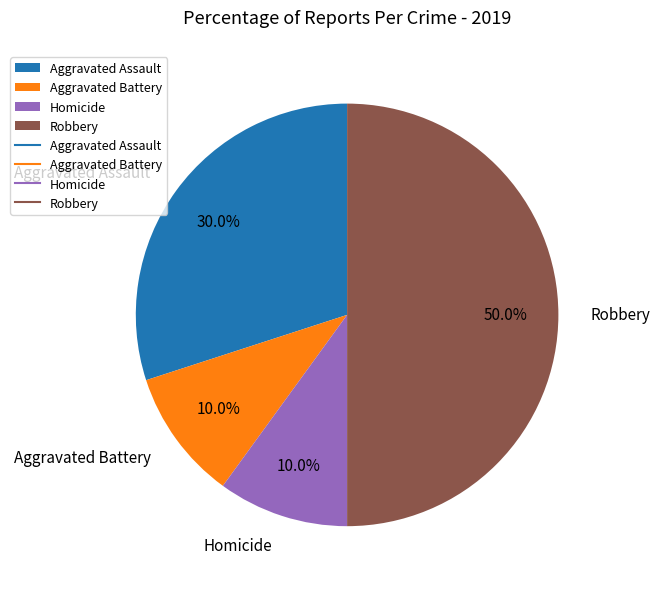

True or false: Homicide accounts for 1% of the total.

False